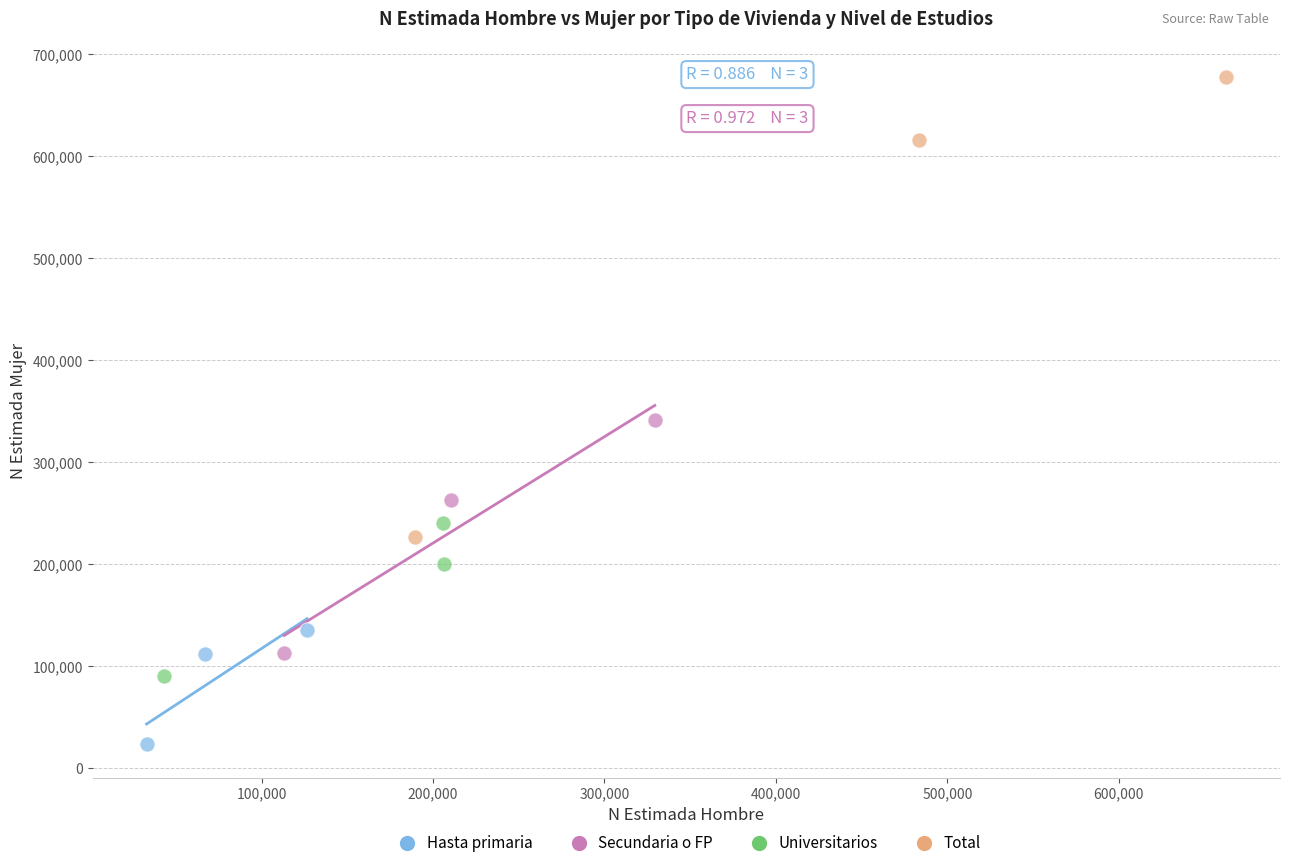

Which series contains the lowest Y value?

Hasta primaria